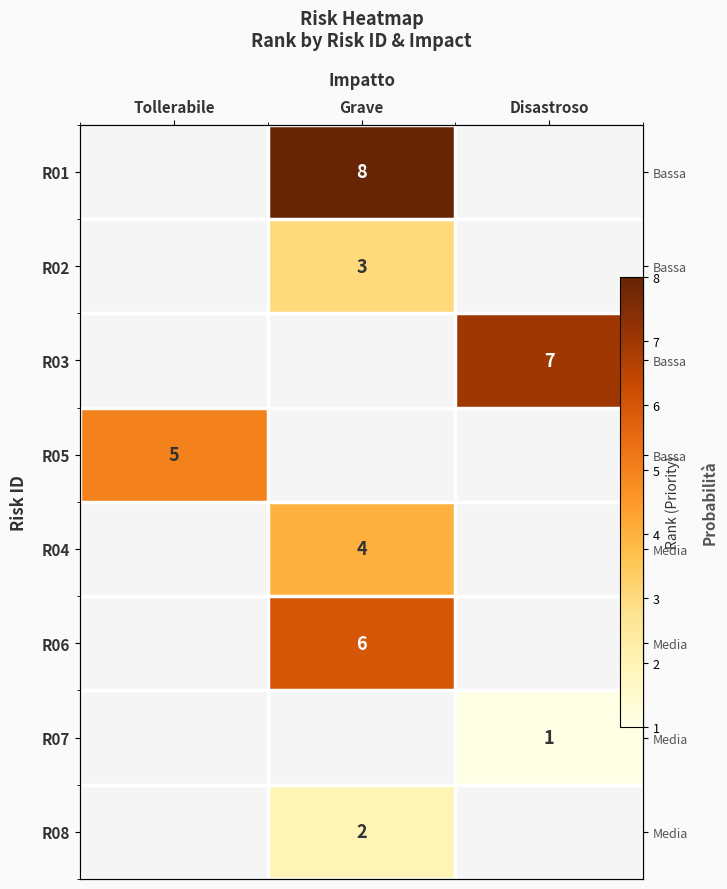

Is it true that R08 equals 1.3 at Grave?

False